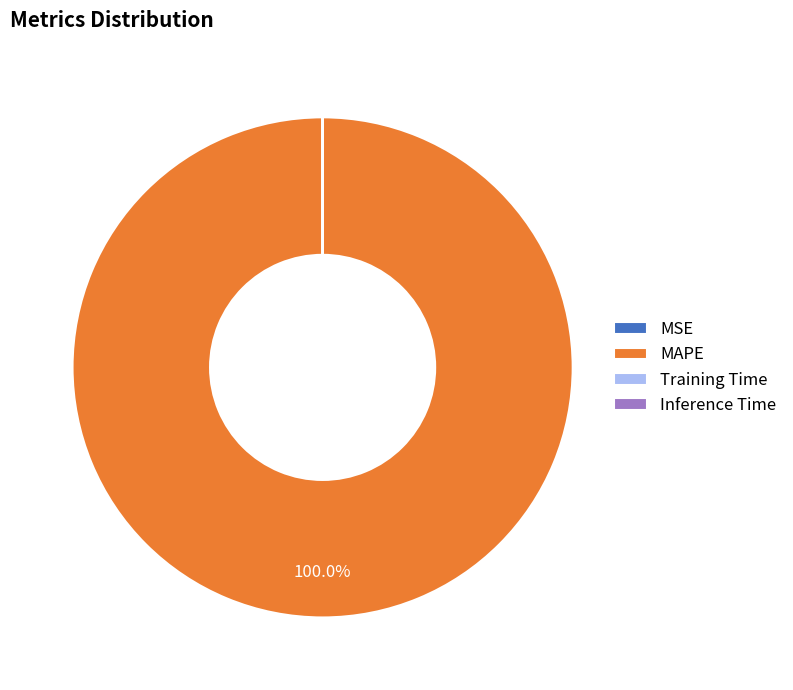

To the nearest percent, what portion does MAPE represent?

100%